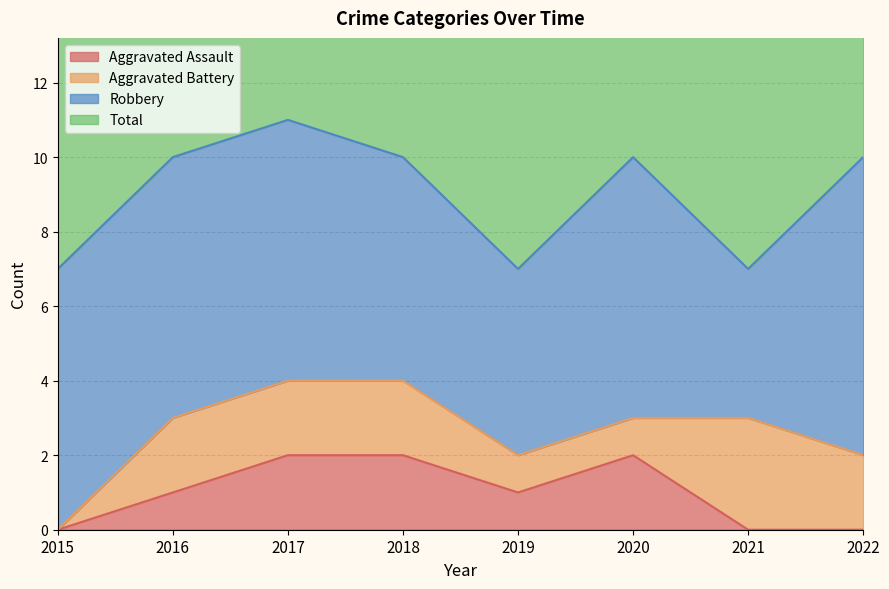

How many values in Aggravated Assault are above zero?

5